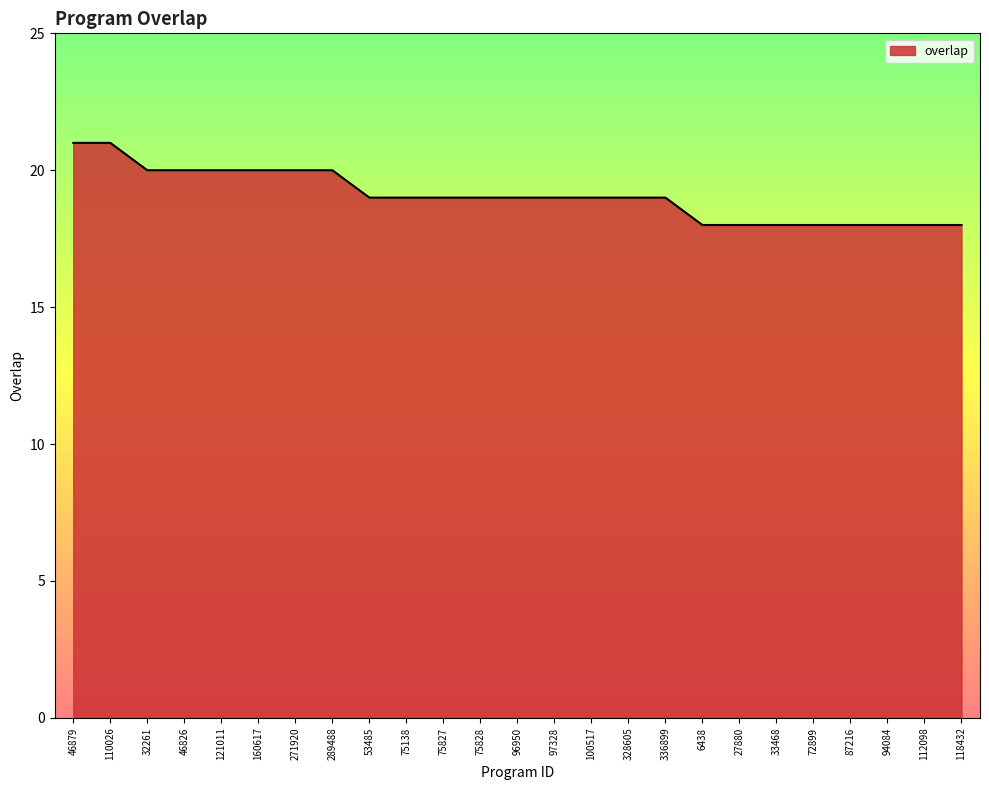

What position from the right is 6438?

8